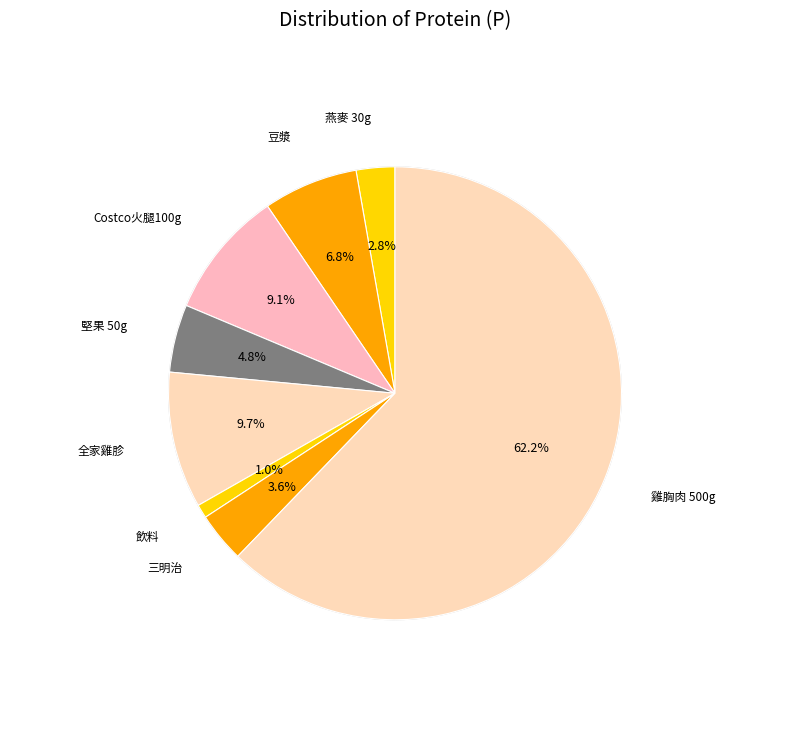

Which category has the biggest portion of the pie?

雞胸肉 500g